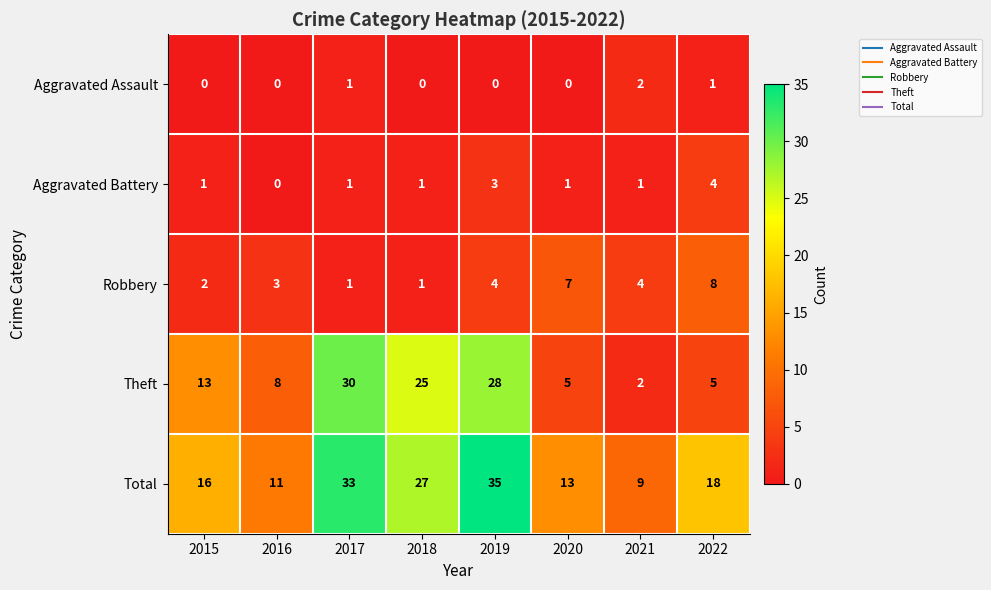

How many series are shown in this chart?

5